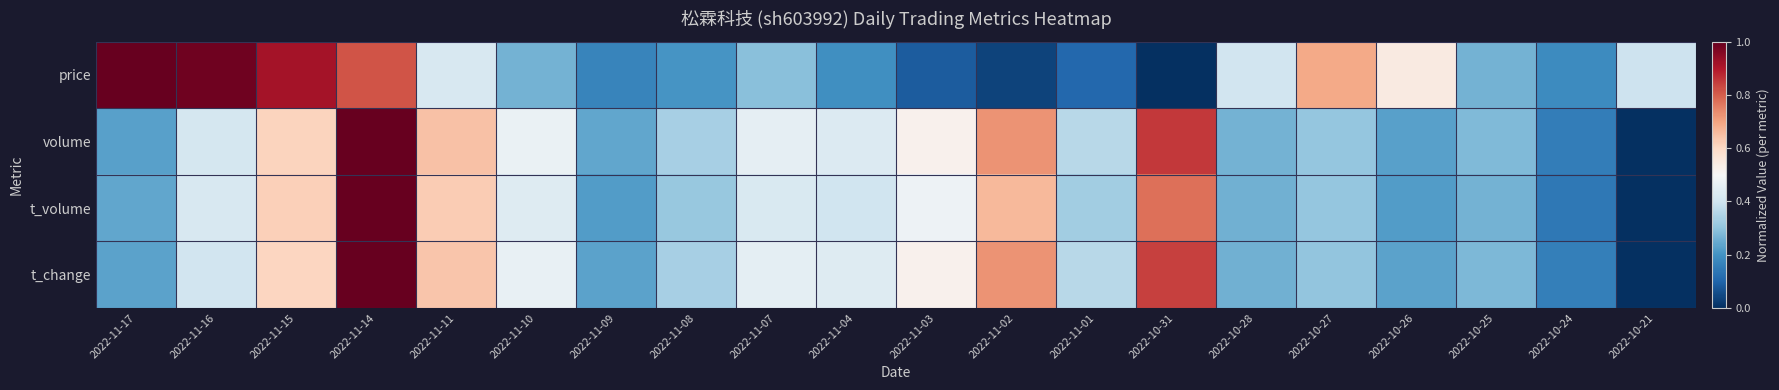

What is the spread (max minus min) of values at 2022-11-17?

0.8